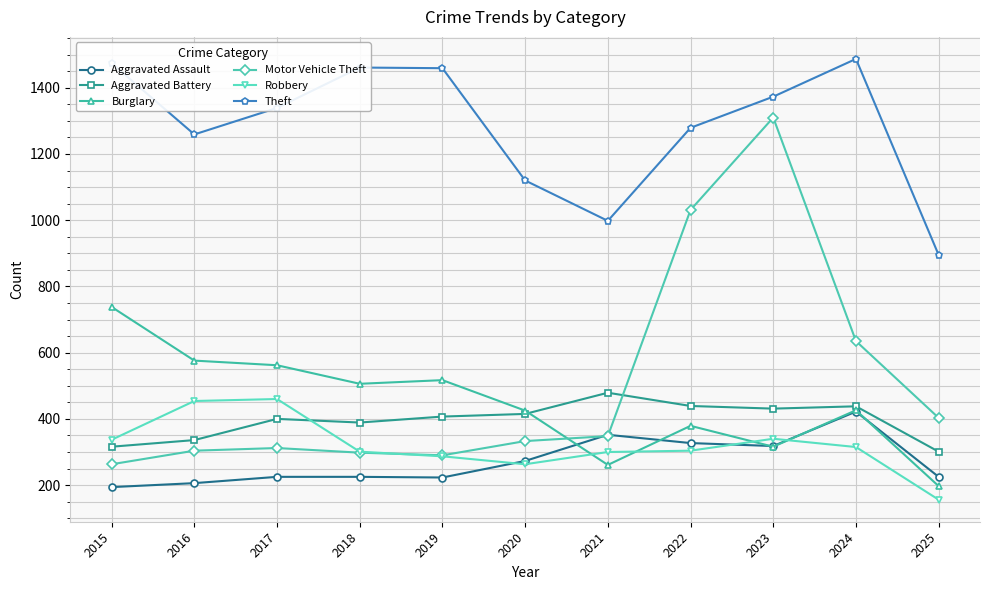

What is the total value across all series at 2023?

4088